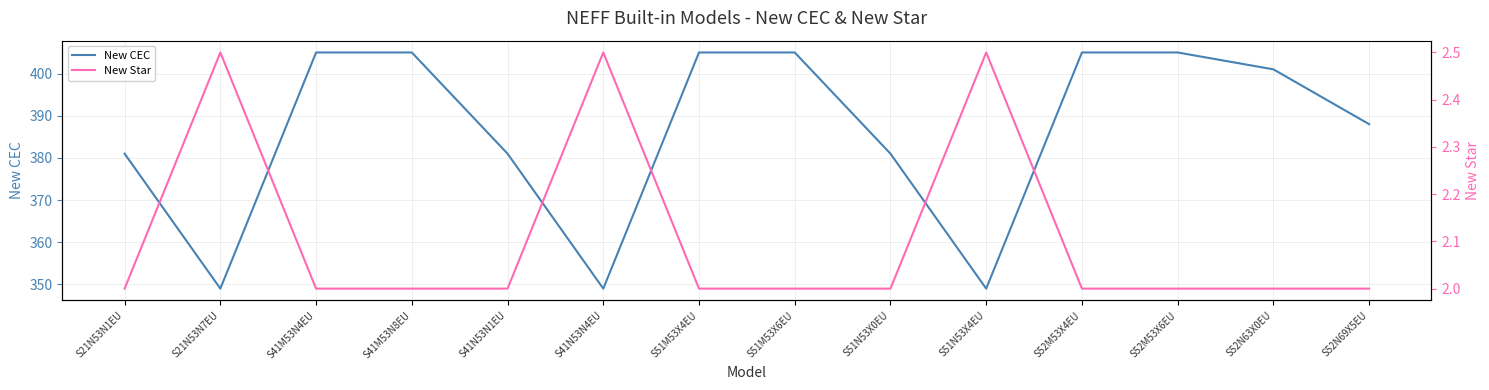

True or false: New CEC has a value of 401.0 at S52N63X0EU.

True